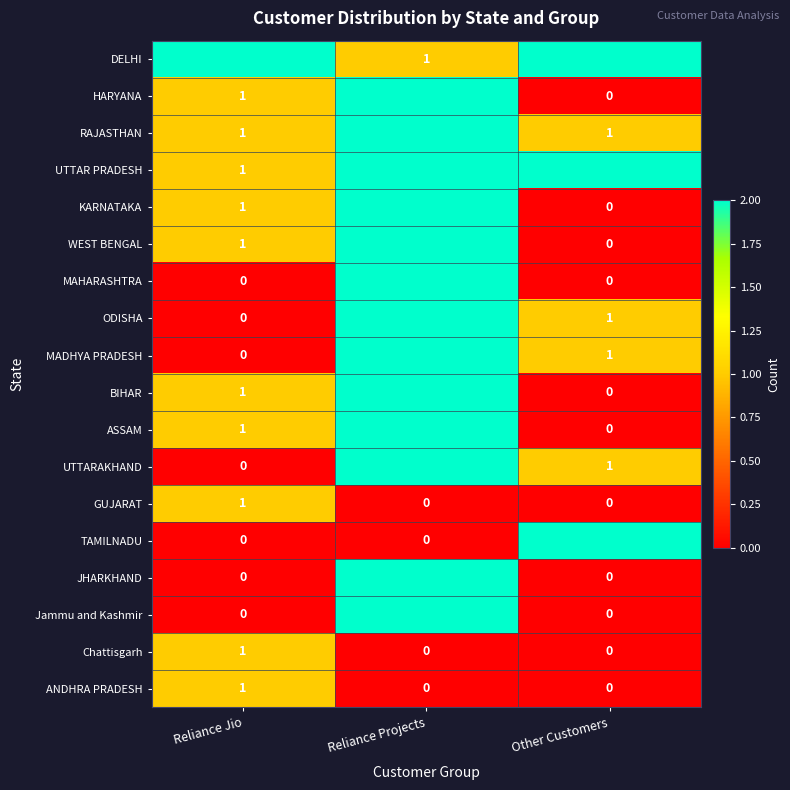

True or false: RAJASTHAN has a value of 2 at Reliance Jio.

False